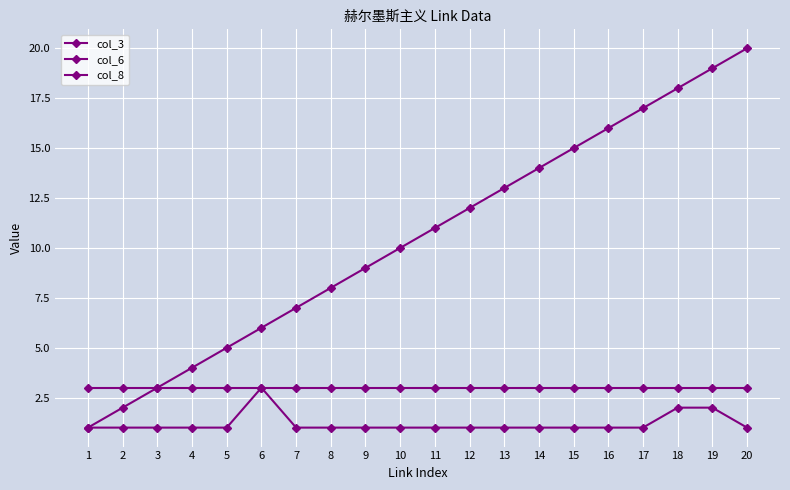

Count the number of data series in this chart.

3